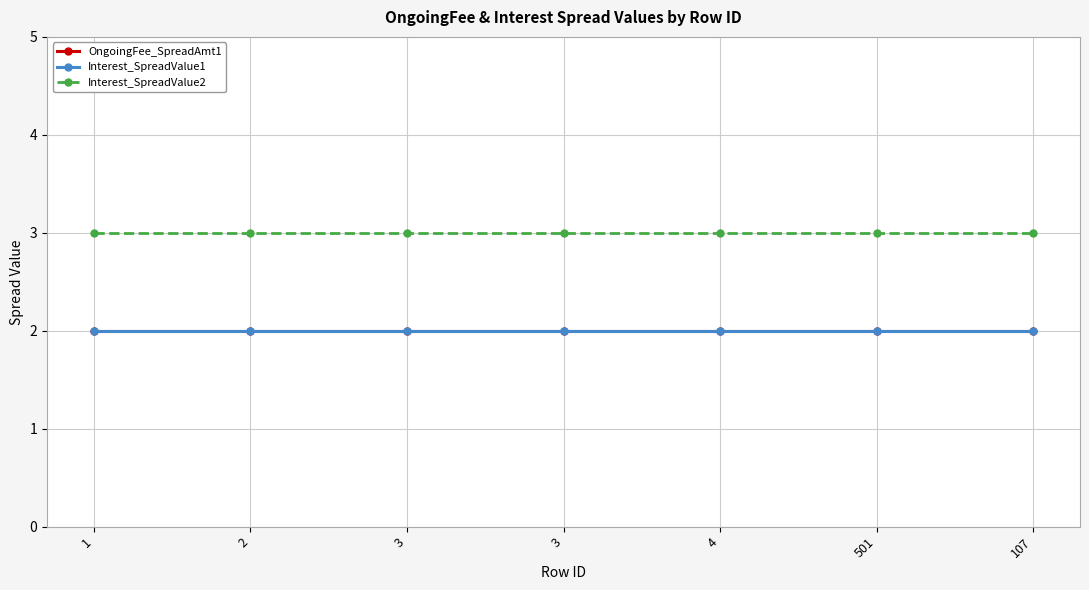

Does the chart have visible grid lines?

Yes